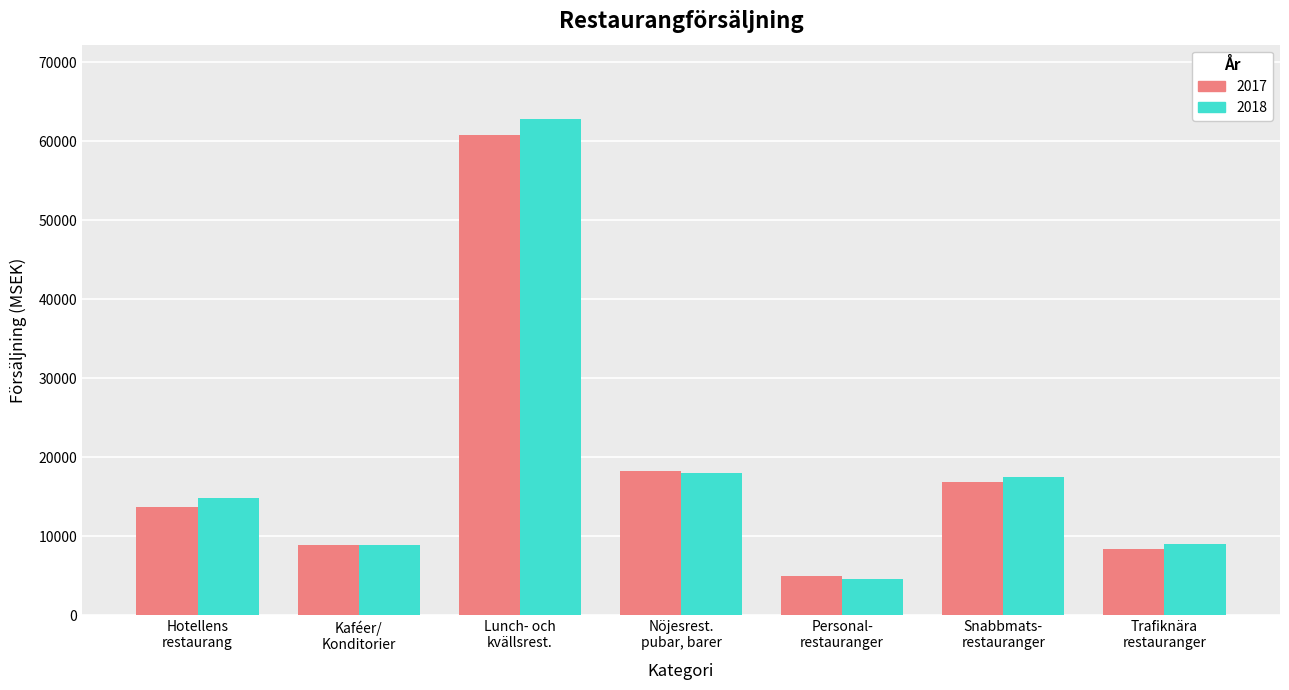

Which series has the largest range (max minus min)?

2018